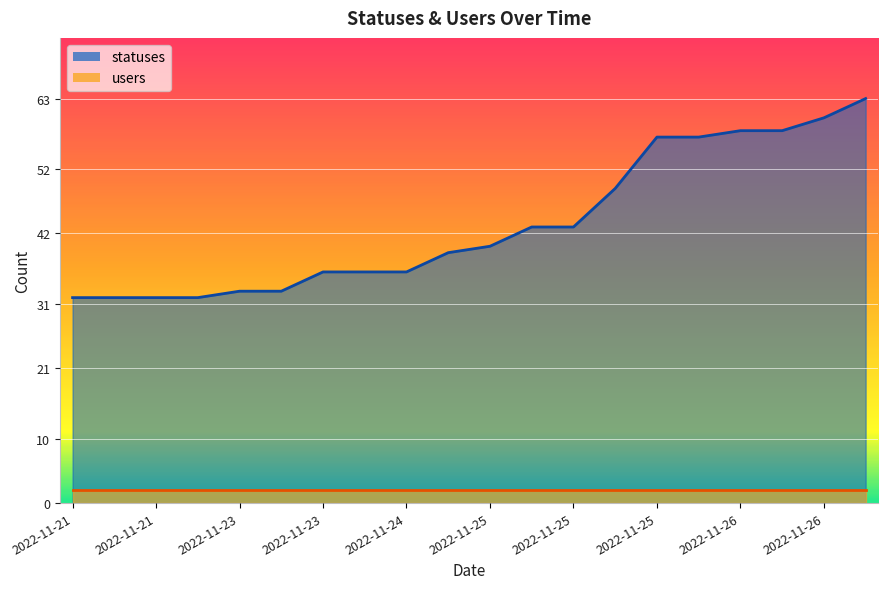

True or false: there are more than 2 points higher than both neighbors.

False